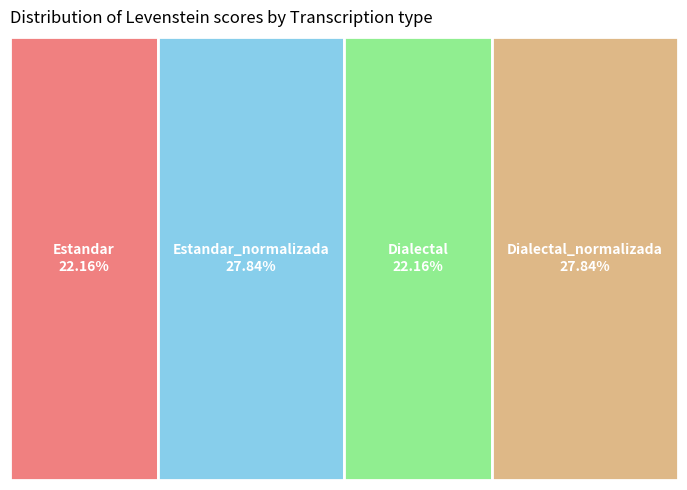

True or false: Estandar_normalizada accounts for 34% of the total.

False